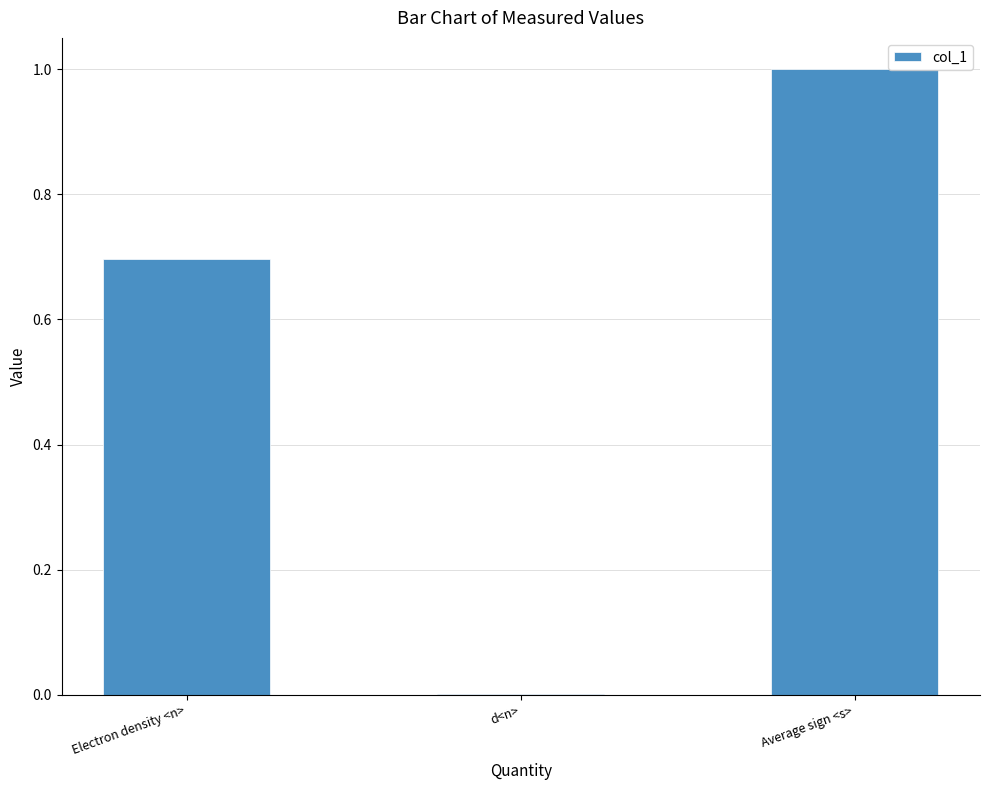

What is the greatest value displayed?

1.0